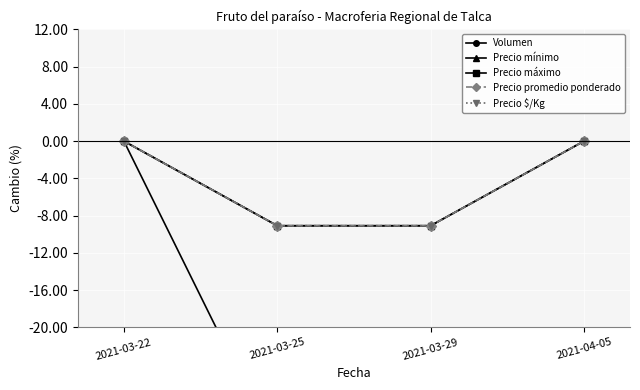

What is the minimum value shown in the chart?

-80.0